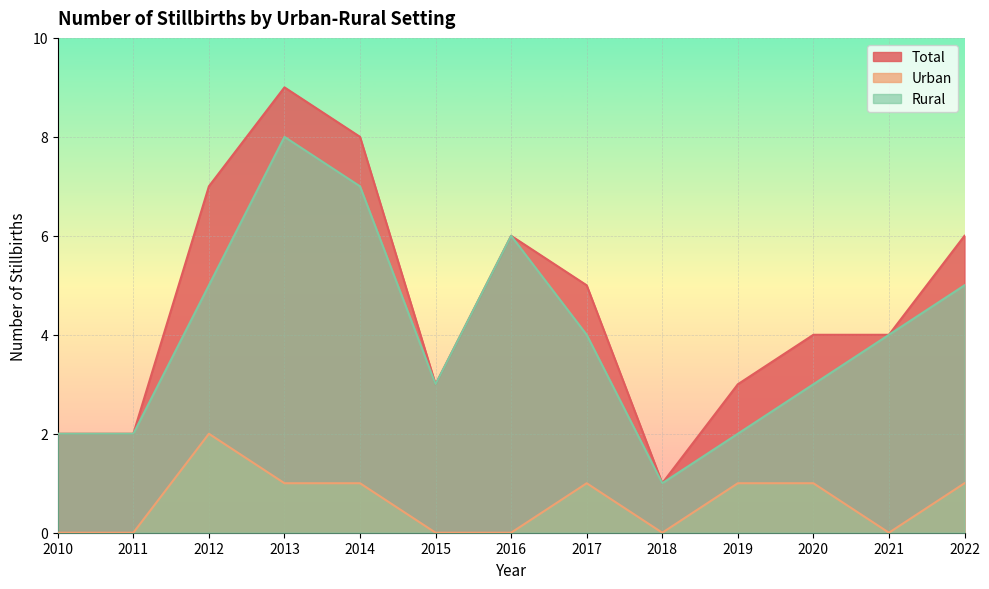

True or false: Urban and Rural intersect in this chart.

False